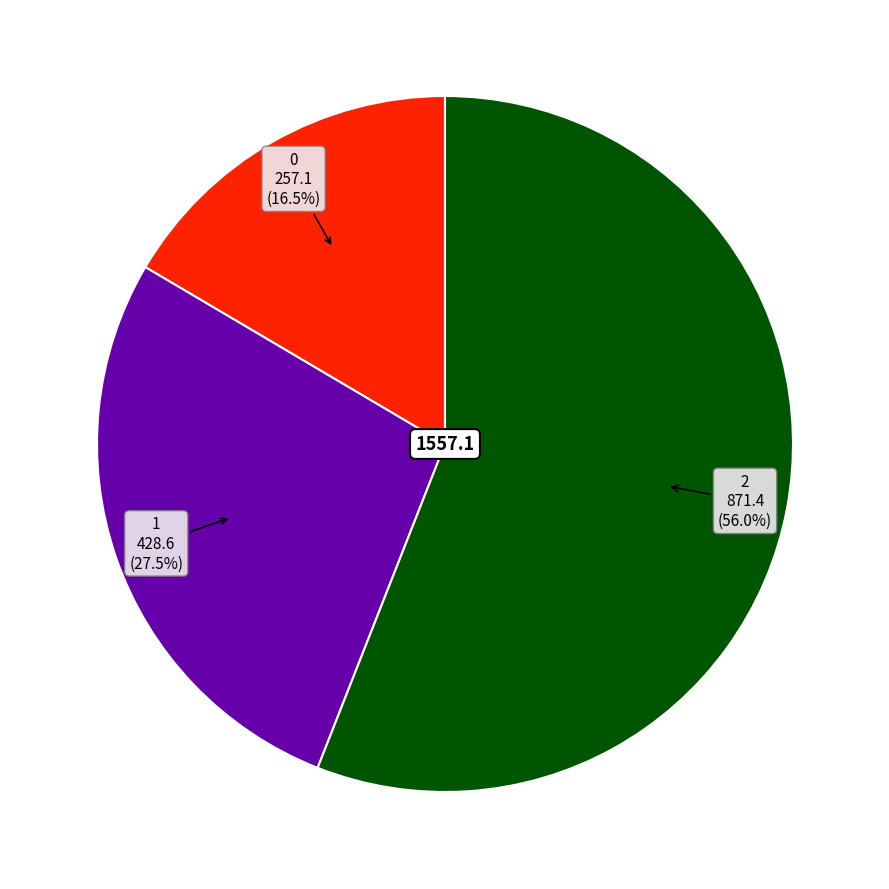

Is there any slice that represents more than half of the pie?

Yes